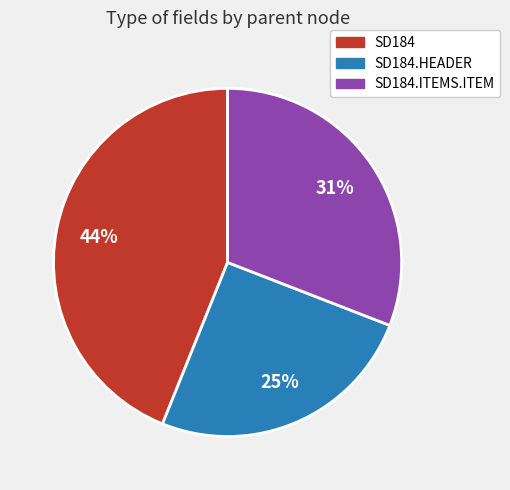

Which category has the biggest portion of the pie?

SD184